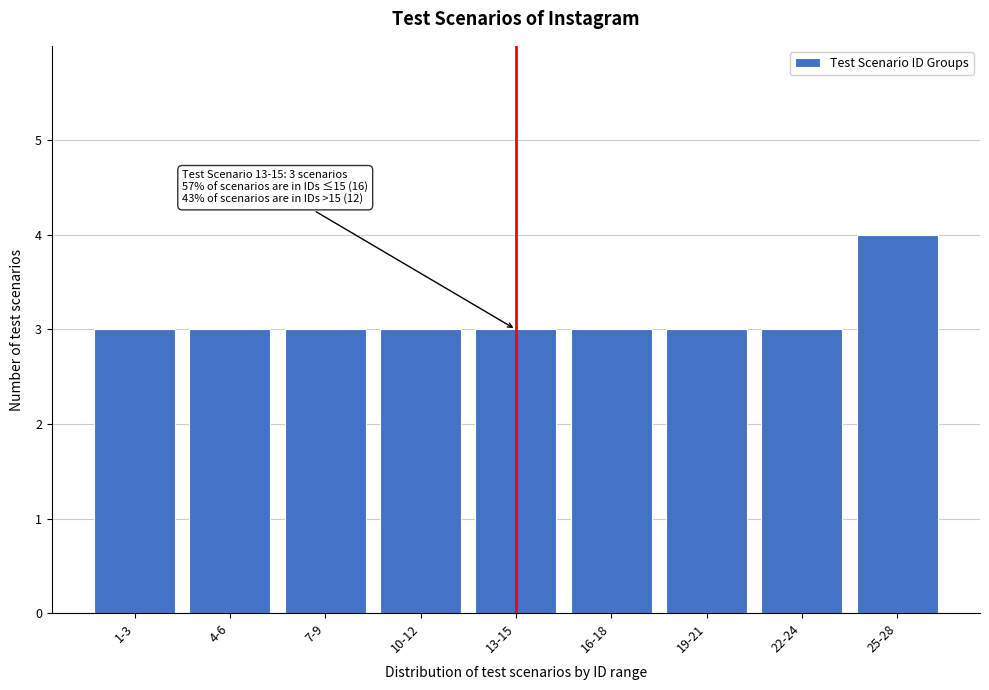

Reading right to left, list all the values displayed in this chart.

4	3	3	3	3	3	3	3	3